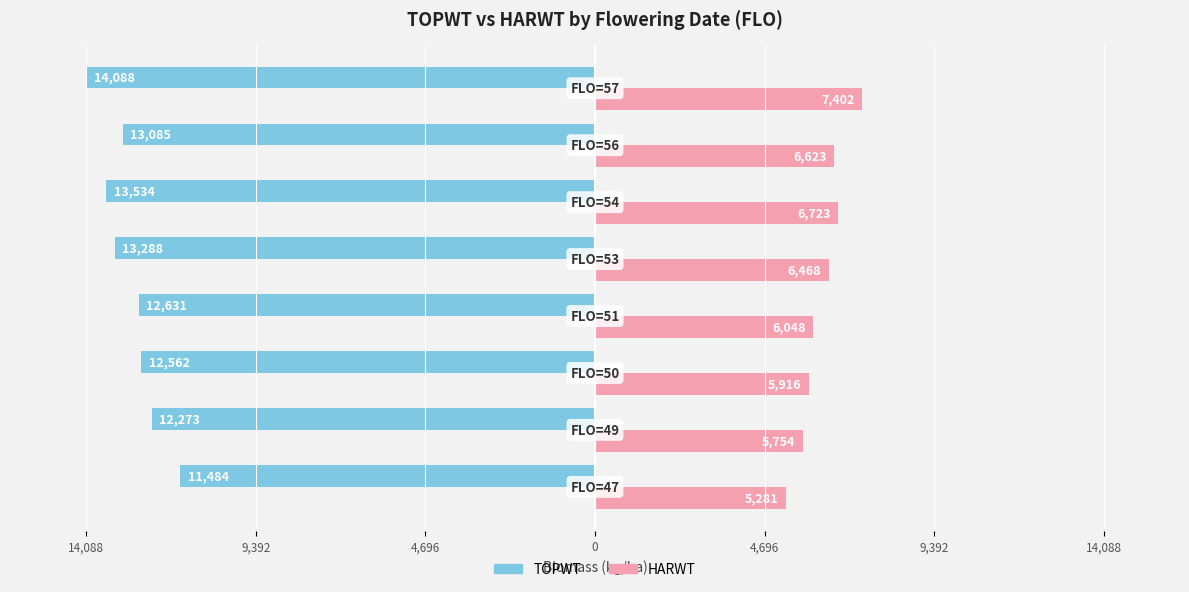

What are all the series names shown in the legend?

TOPWT, HARWT